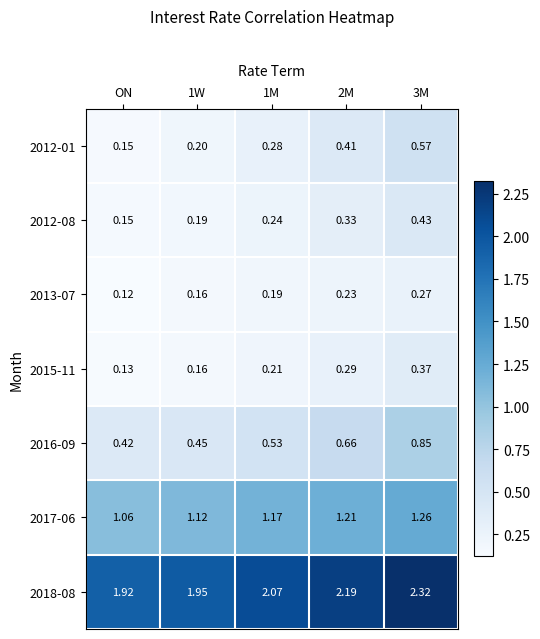

At which label does 2012-01 reach its minimum?

ON